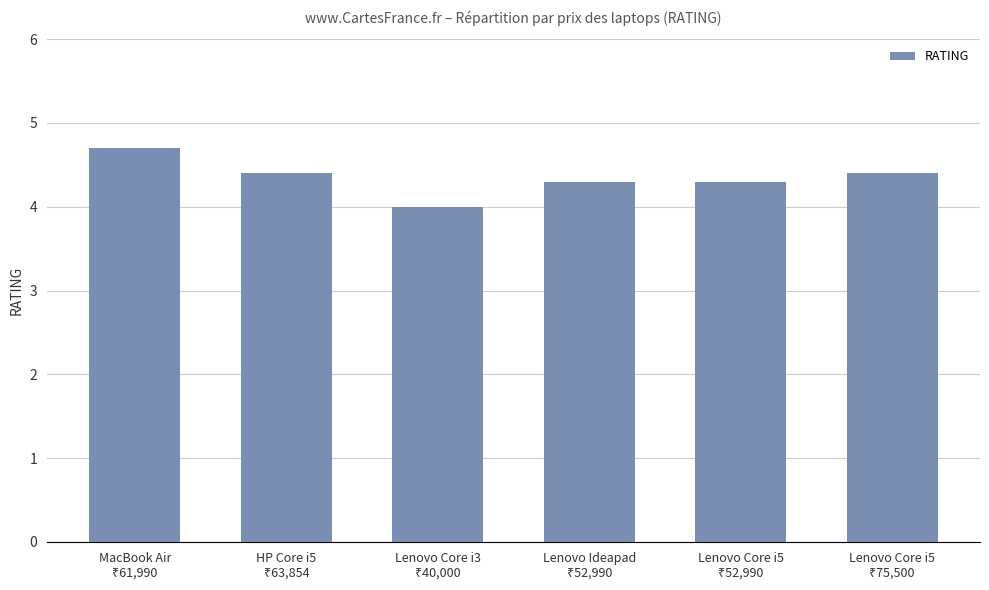

What is the value of the 3rd bar from the left?

4.0